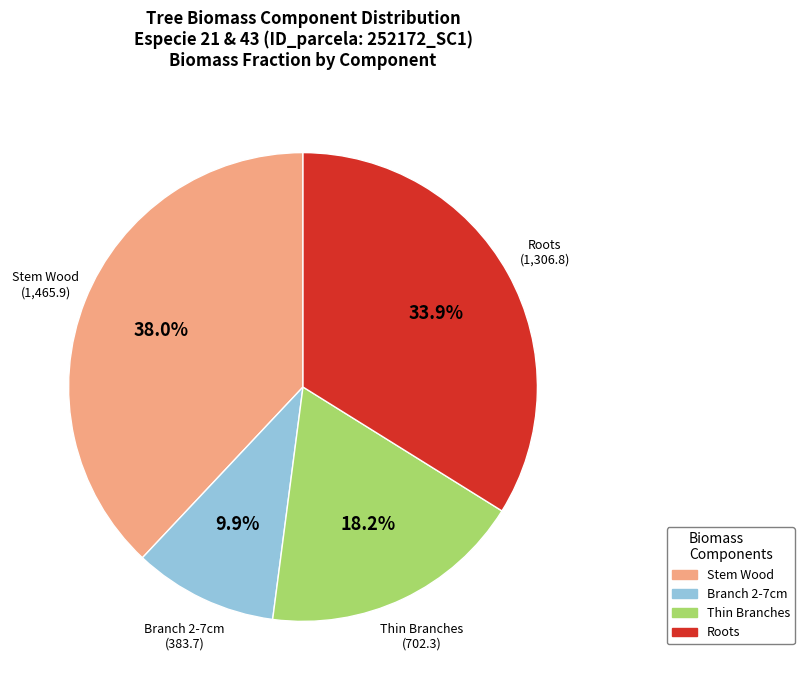

Does any single category account for the majority?

No